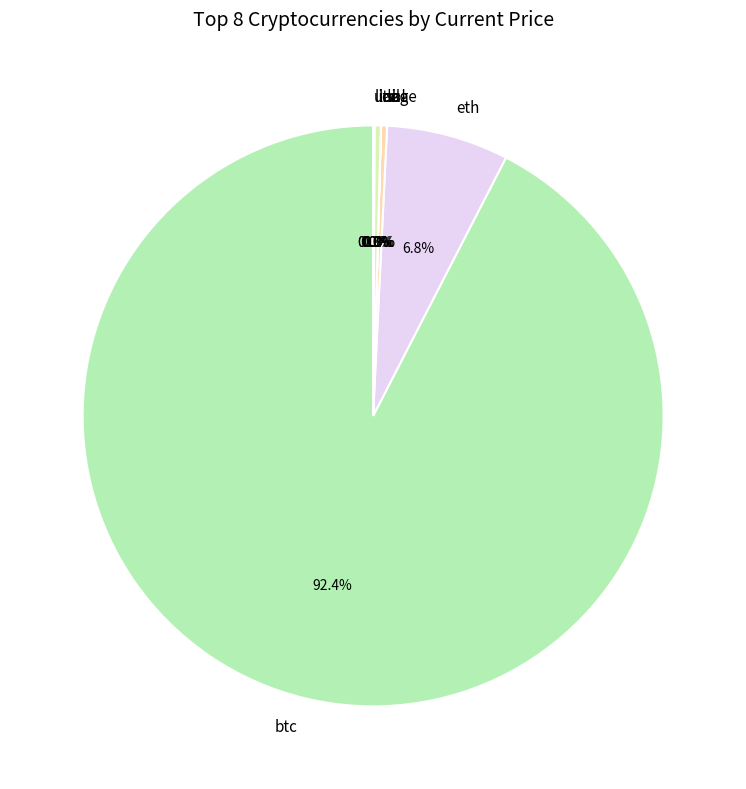

Which category has the biggest portion of the pie?

btc